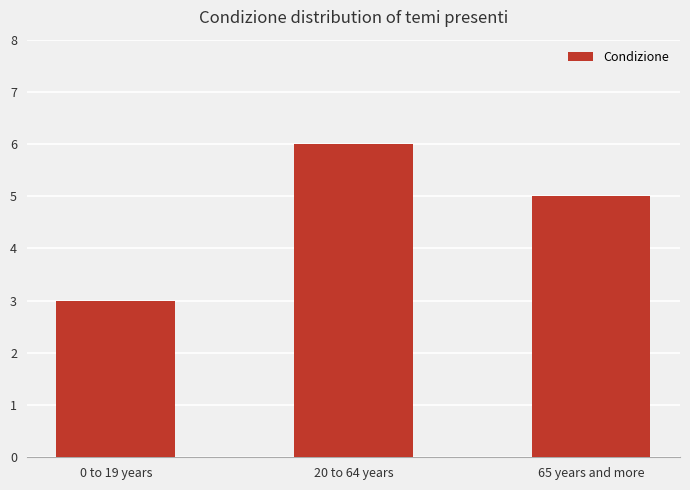

Which has a higher value, 20 to 64 years or 0 to 19 years?

20 to 64 years